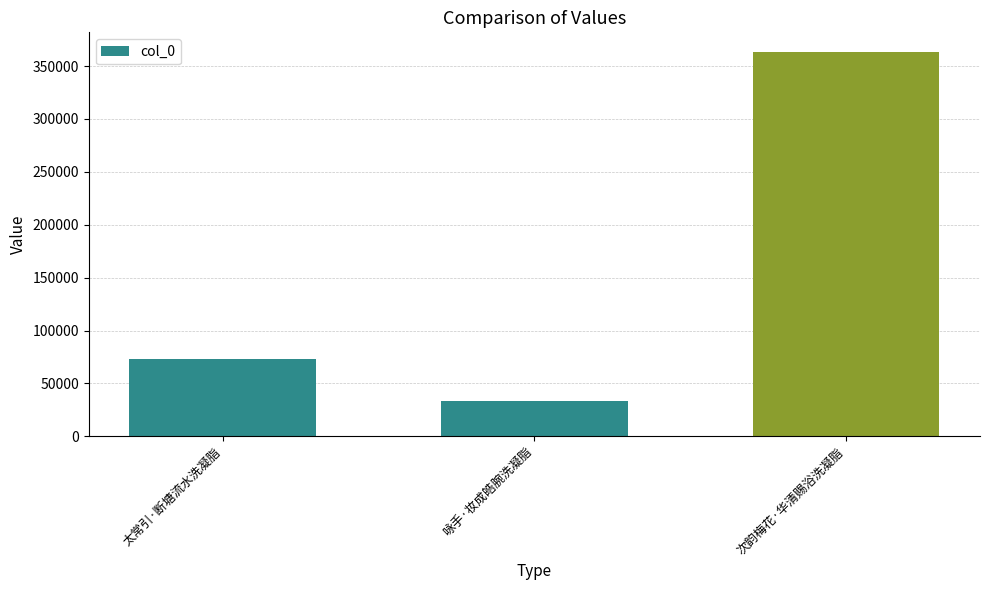

Reading left to right, extract all data points from this chart.

太常引·断塘流水洗凝脂=72651	咏手·妆成皓腕洗凝脂=33812	次韵梅花·华清赐浴洗凝脂=363684